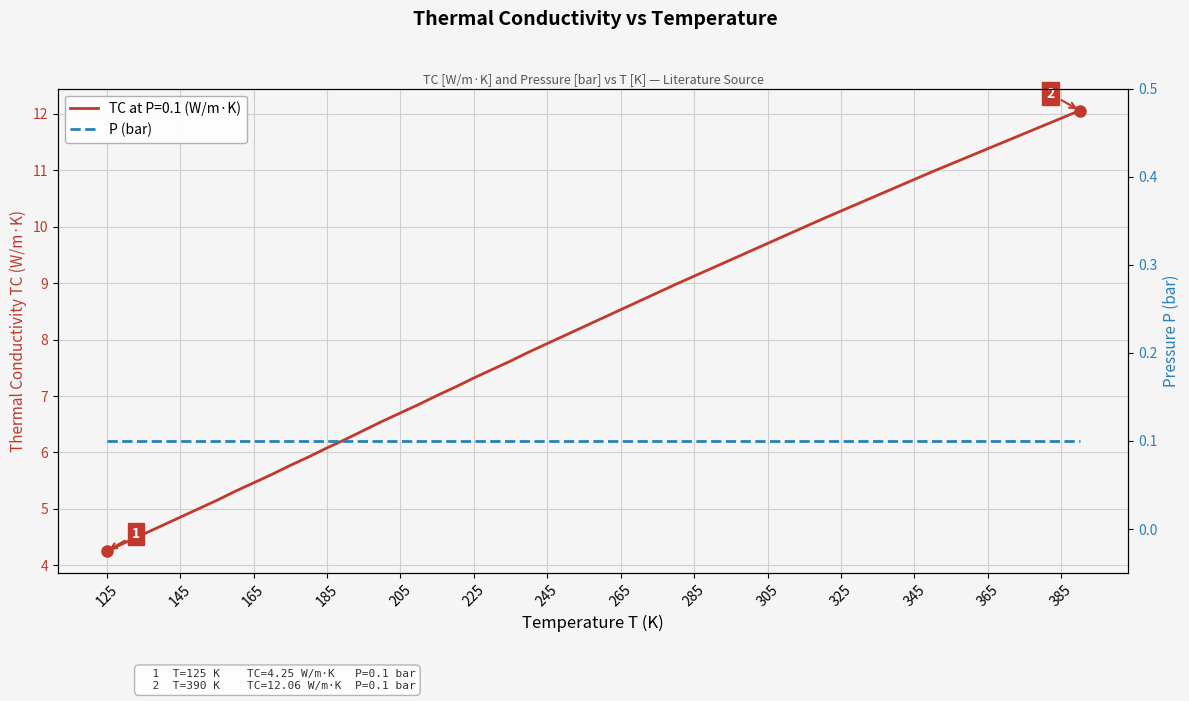

True or false: the data shows 7.9 at 245.

True